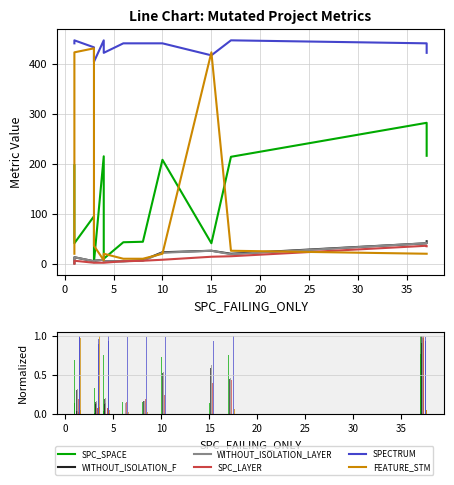

Is it true that WITHOUT_ISOLATION_LAYER equals 0.1 at 20?

False